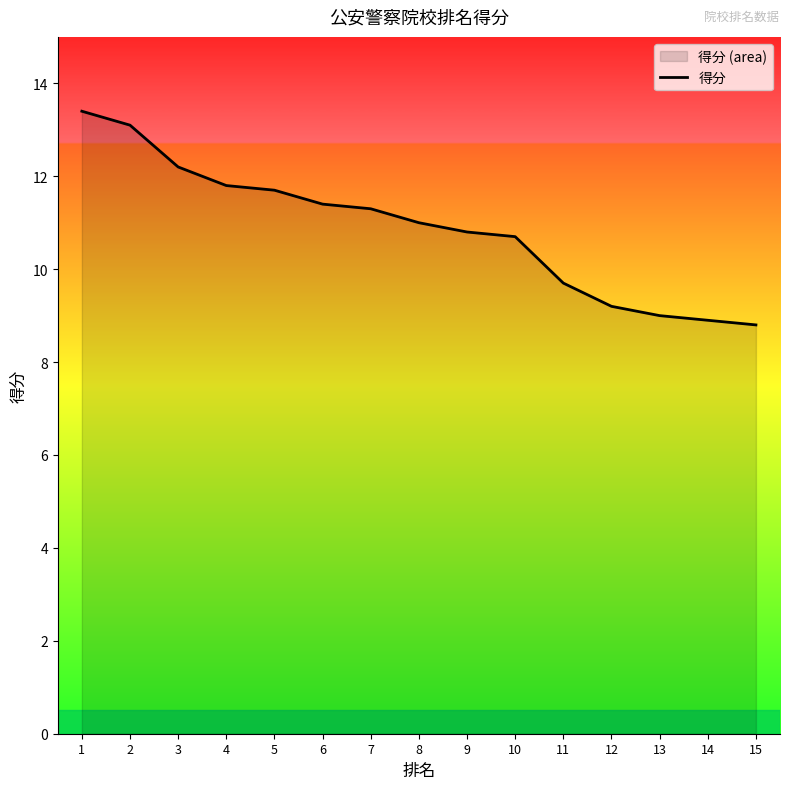

True or false: there are more than 1 points higher than both neighbors.

False